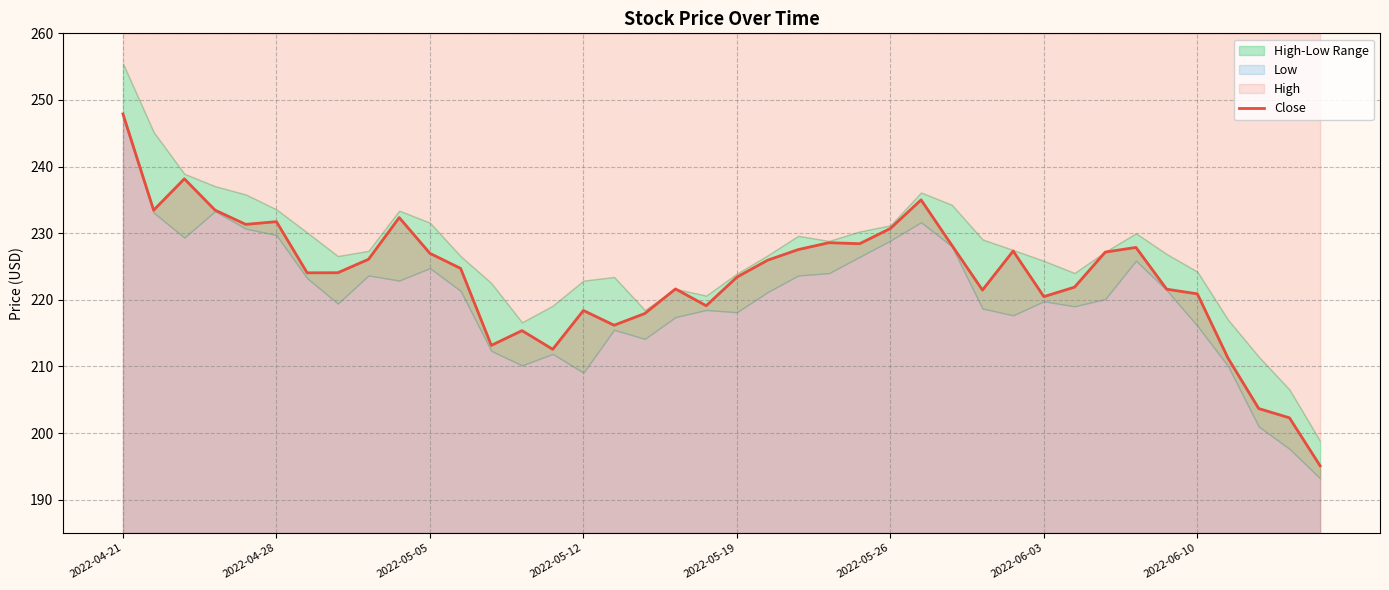

How many data points are less than 224?

18